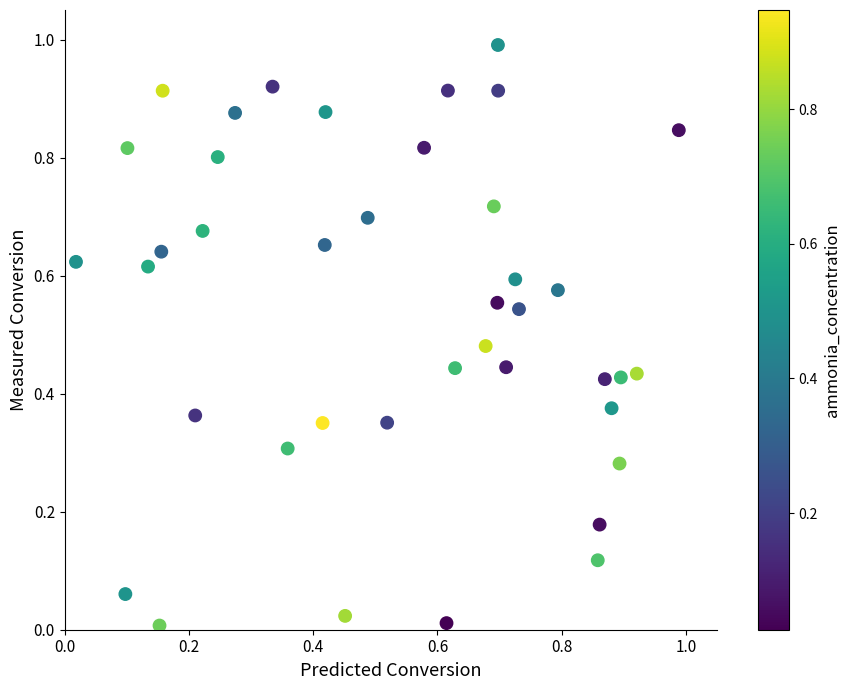

What is the range of X values (max minus min)?

1.0